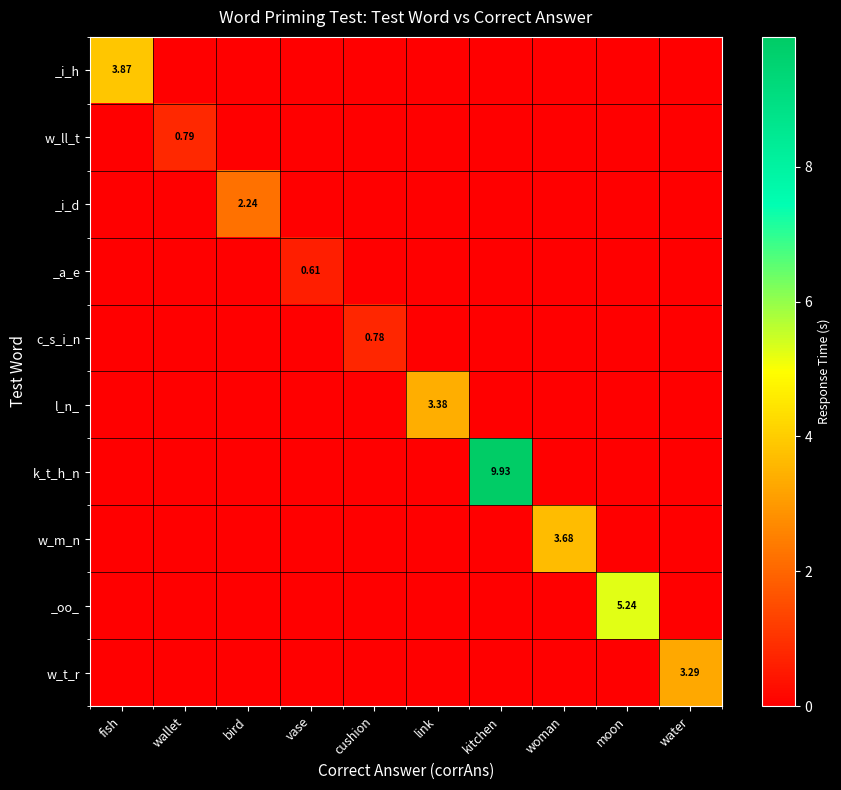

How many _oo_ values are between 0 and 1?

9